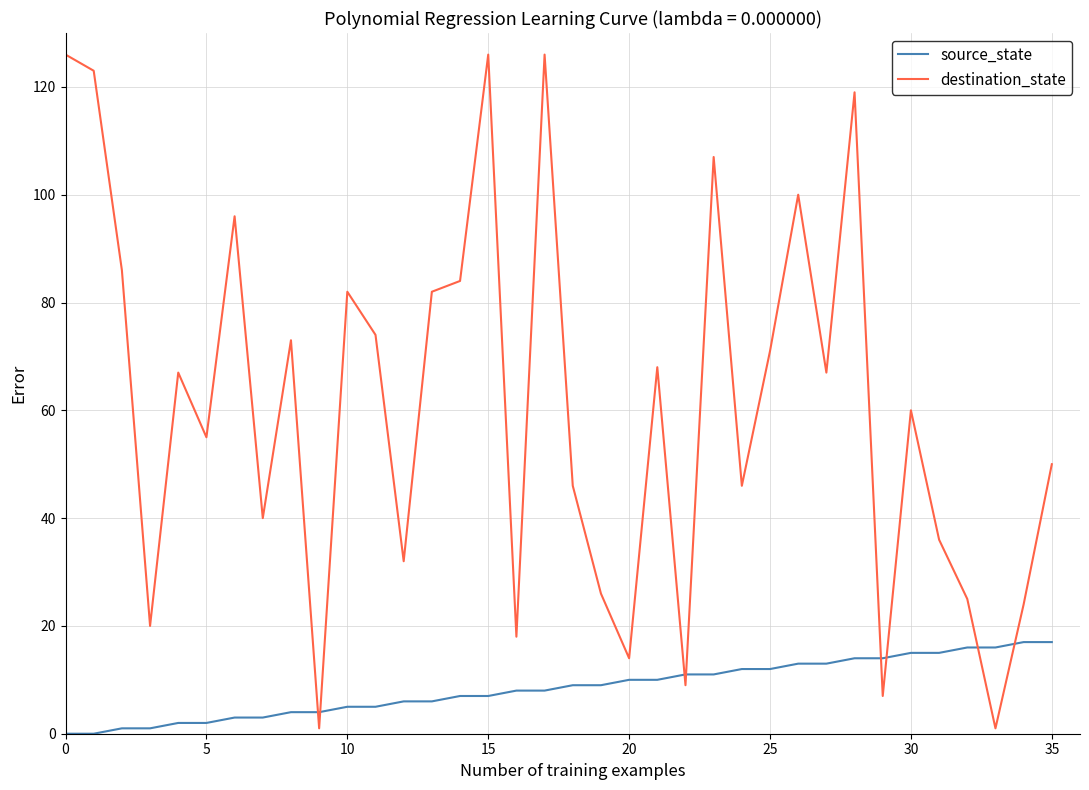

Rank the series by their average value, from lowest to highest.

source_state, destination_state